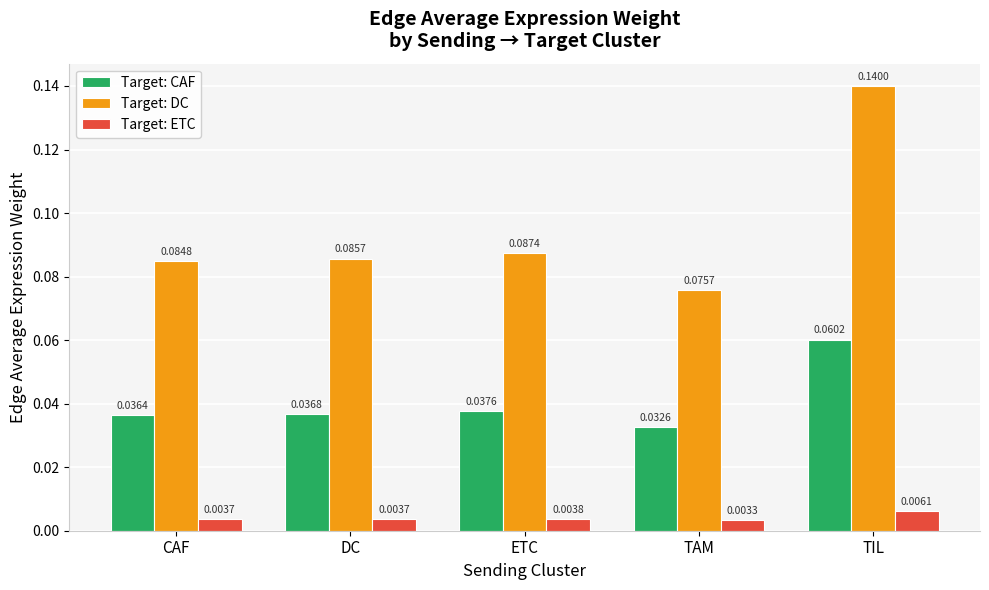

Which series has the largest total across all categories?

Target: DC